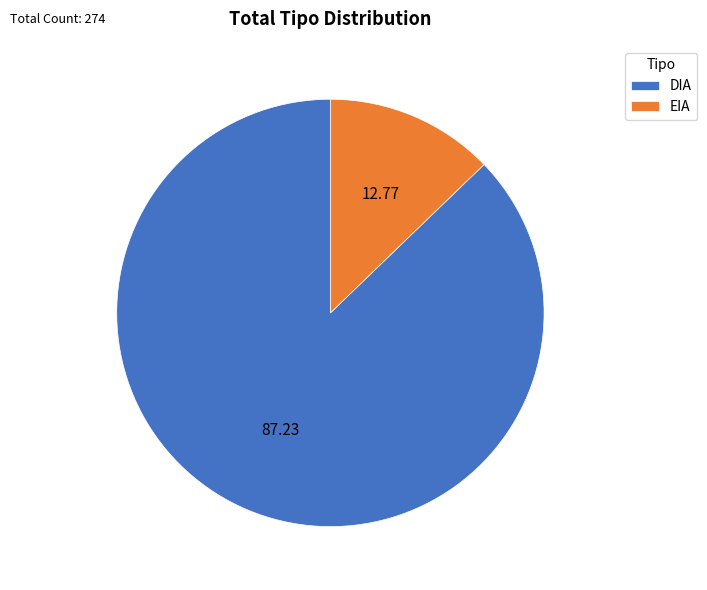

How many segments does this pie chart have?

2